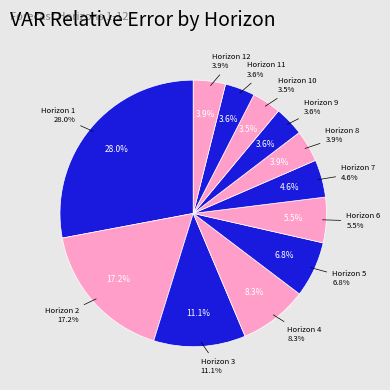

Count the number of slices in the pie.

12